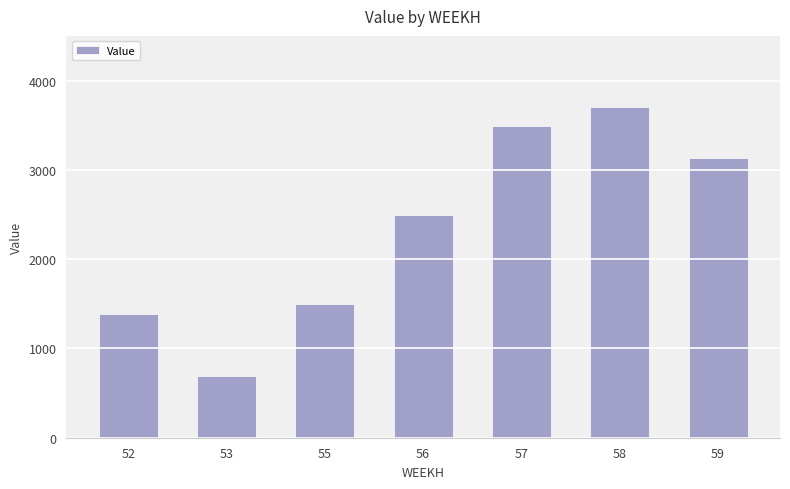

Which category has the lowest value across all series?

53